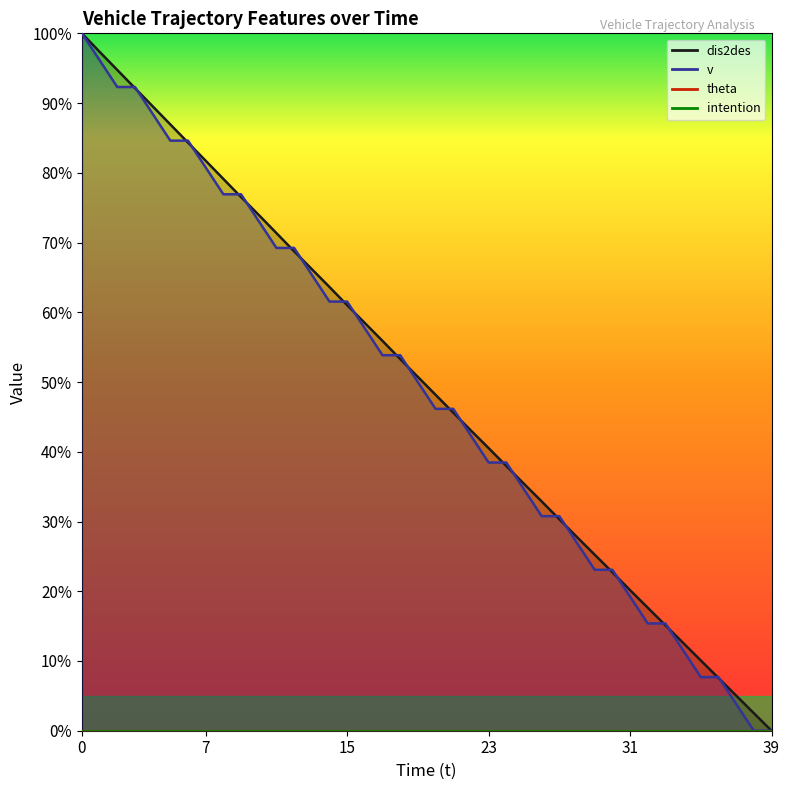

True or false: dis2des and v cross at least once.

True